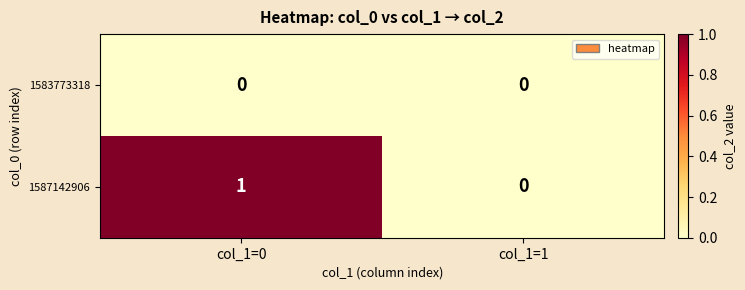

What is the spread (max minus min) of values at col_1=0?

1